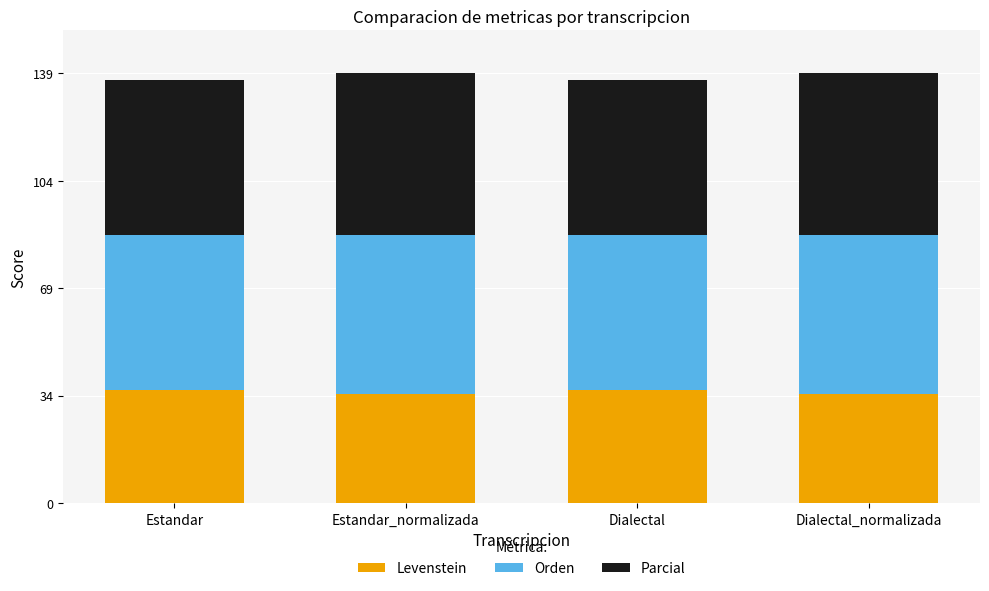

The value of Levenstein at Dialectal_normalizada is 35.3. True or false?

True